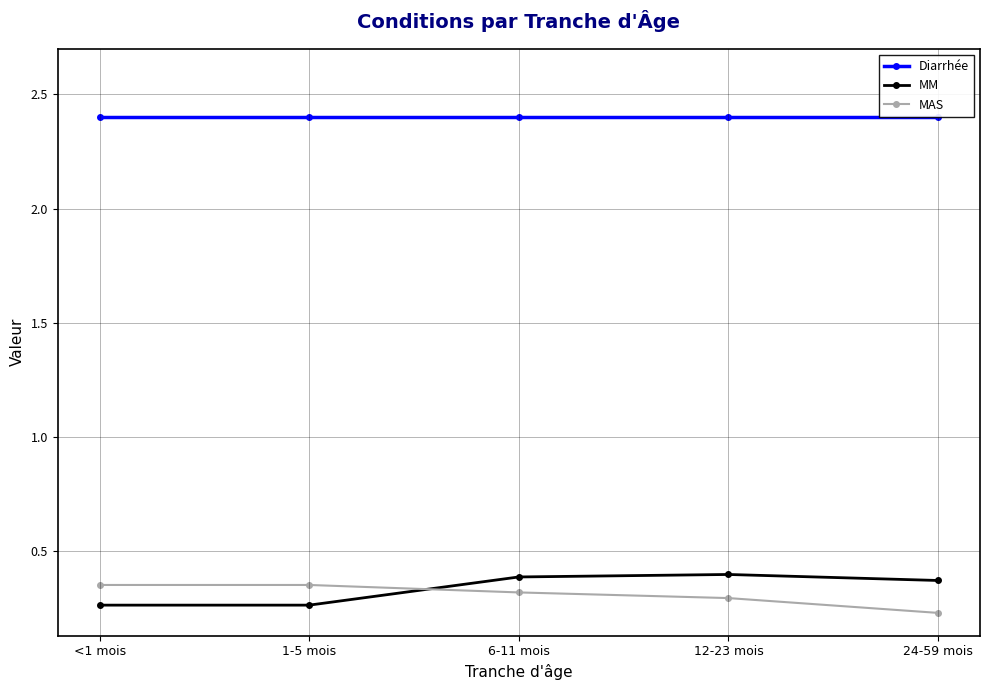

Is the value of MAS at <1 mois greater than the value of Diarrhée at <1 mois?

No